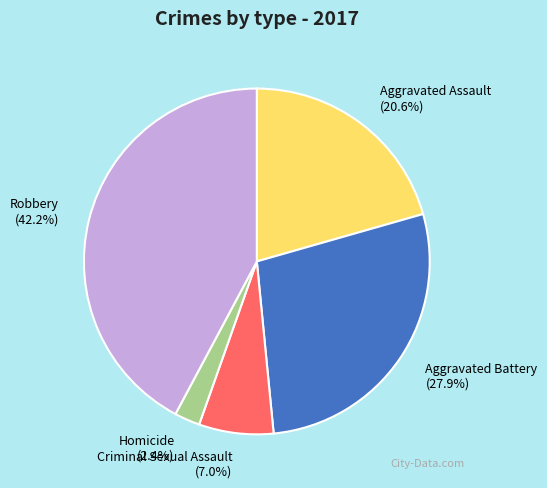

Rank the categories by value from lowest to highest.

Homicide, Criminal Sexual Assault, Aggravated Assault, Aggravated Battery, Robbery